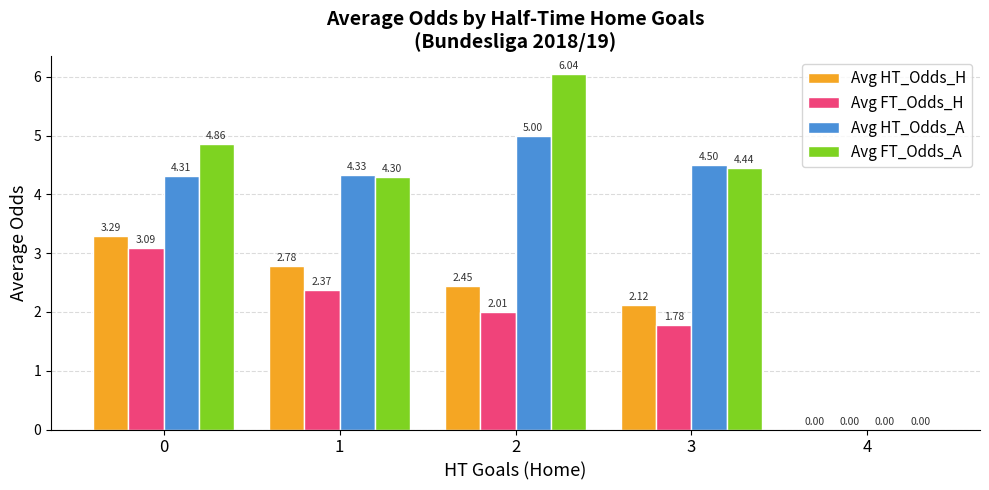

Is the value of Avg HT_Odds_A at 3 greater than the value of Avg FT_Odds_H at 3?

Yes